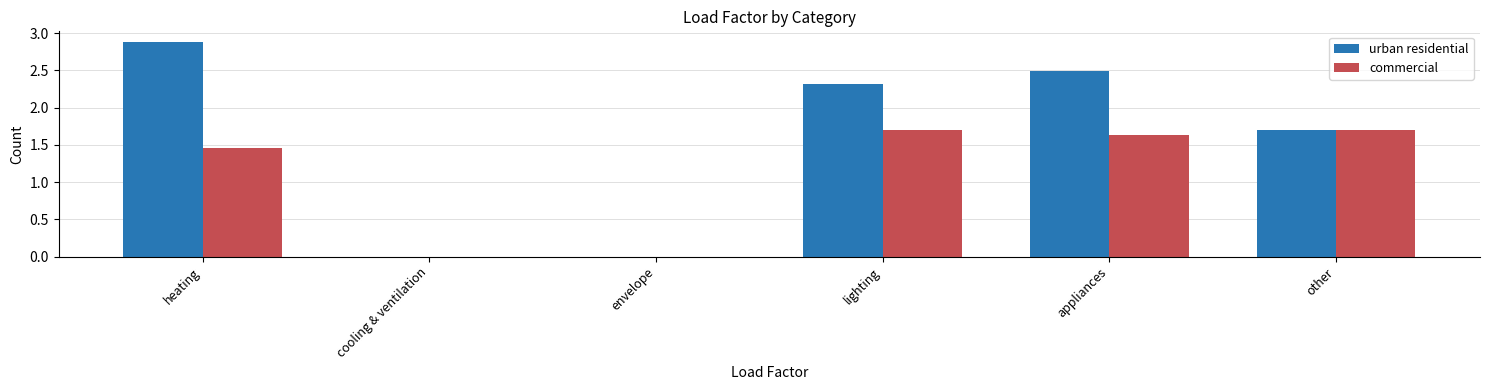

Count the urban residential values in the range 0 to 2.

3